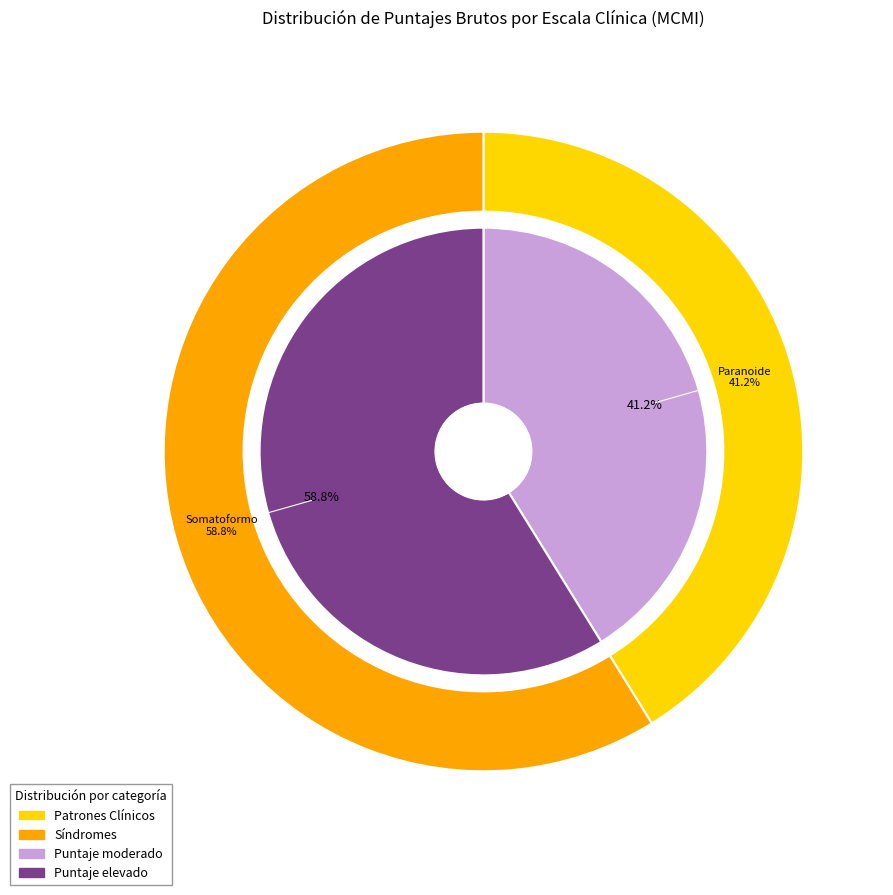

Is it true that Antisocial is 1% of the pie?

False